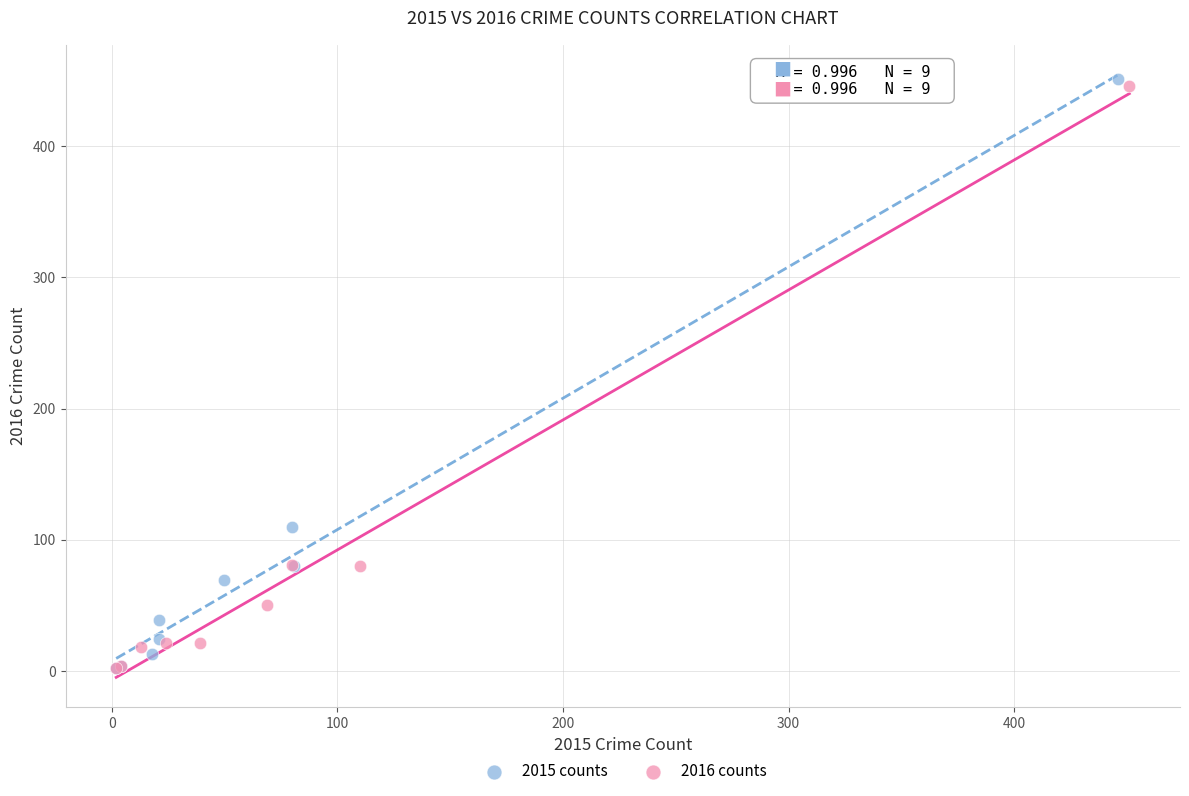

Which series has the widest spread of Y values?

2015 counts